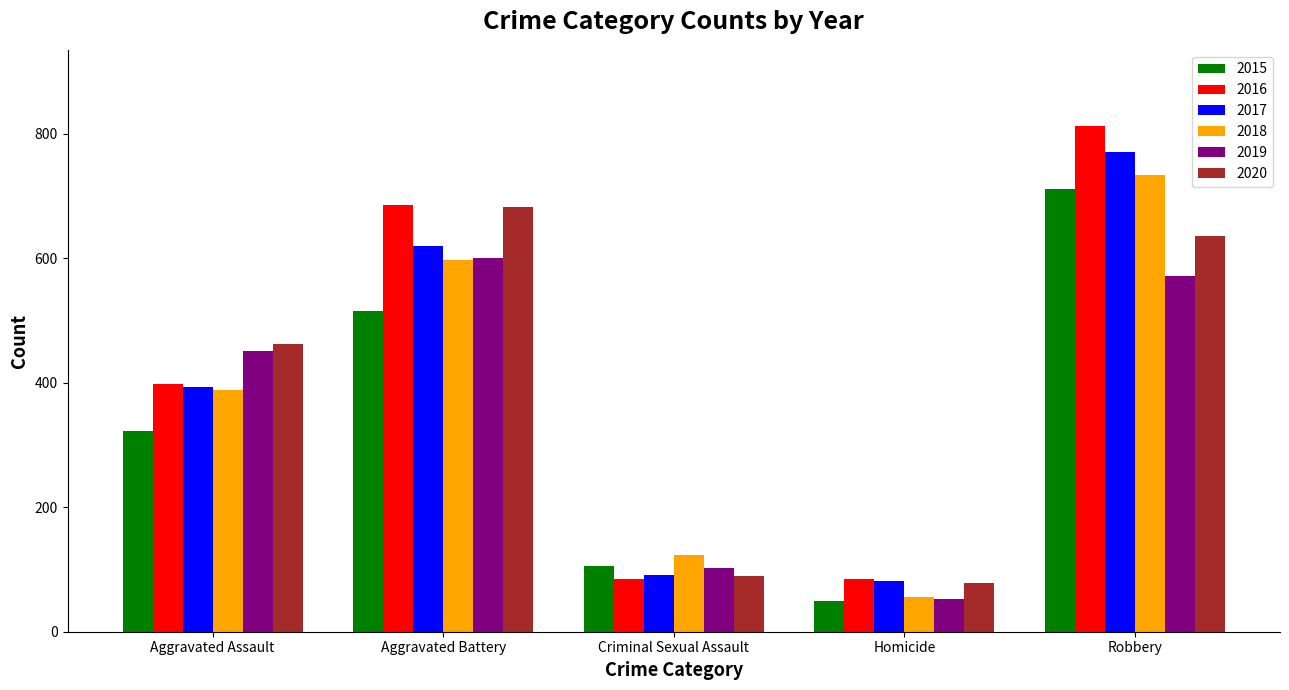

Is the value of 2016 at Robbery greater than the value of 2019 at Robbery?

Yes